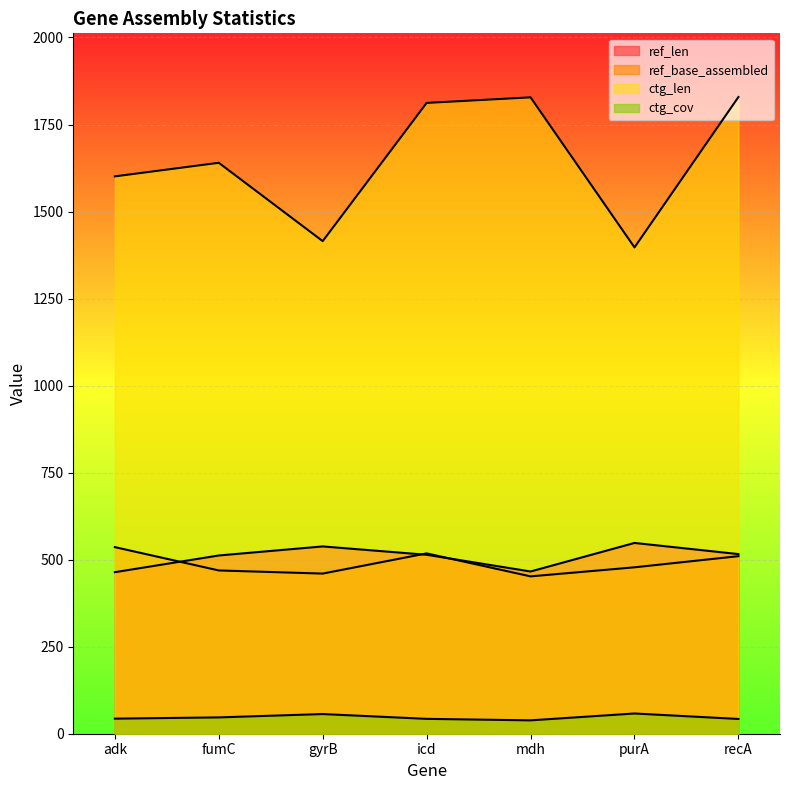

Is the value of ctg_len at fumC greater than the value of ref_base_assembled at icd?

Yes